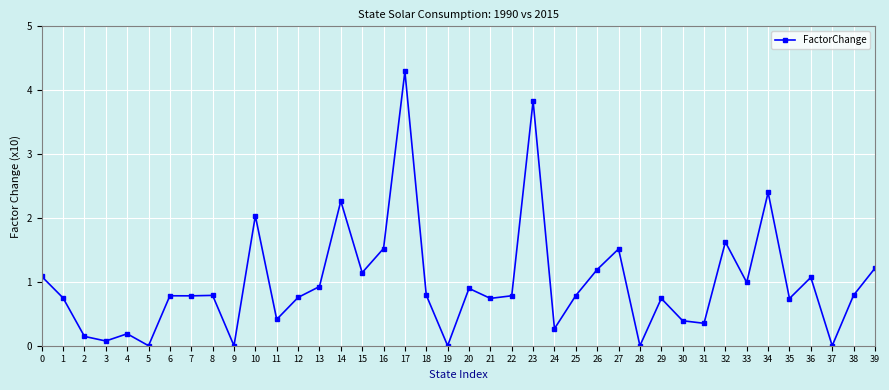

True or false: the data shows 4.3 at 17.

True